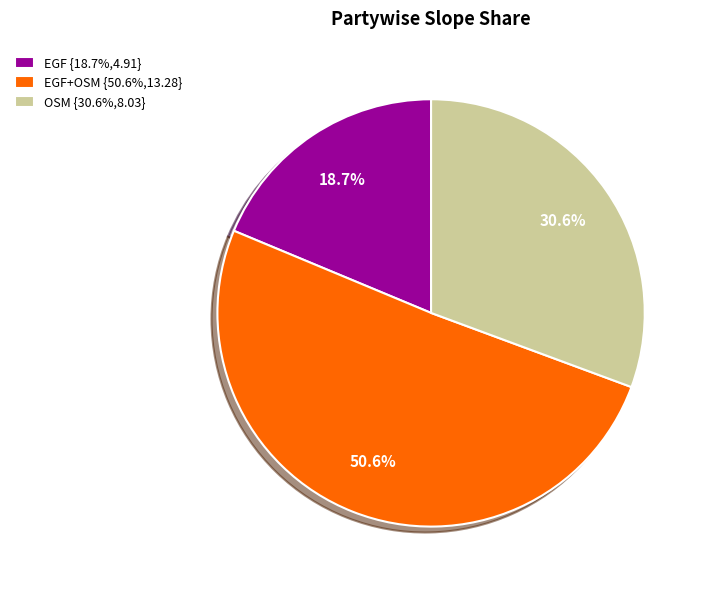

What is the ratio of the value at EGF {18.7%,4.91} to the value at EGF+OSM {50.6%,13.28}?

0.4